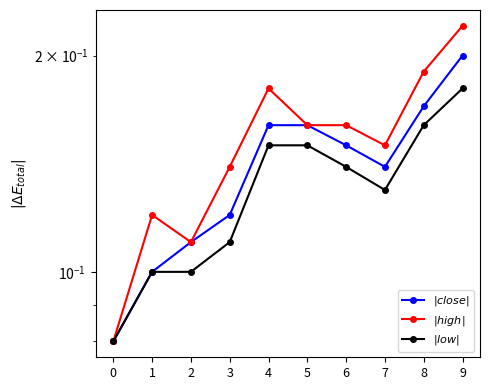

Which series changed the most between 3 and 8?

$|close|$